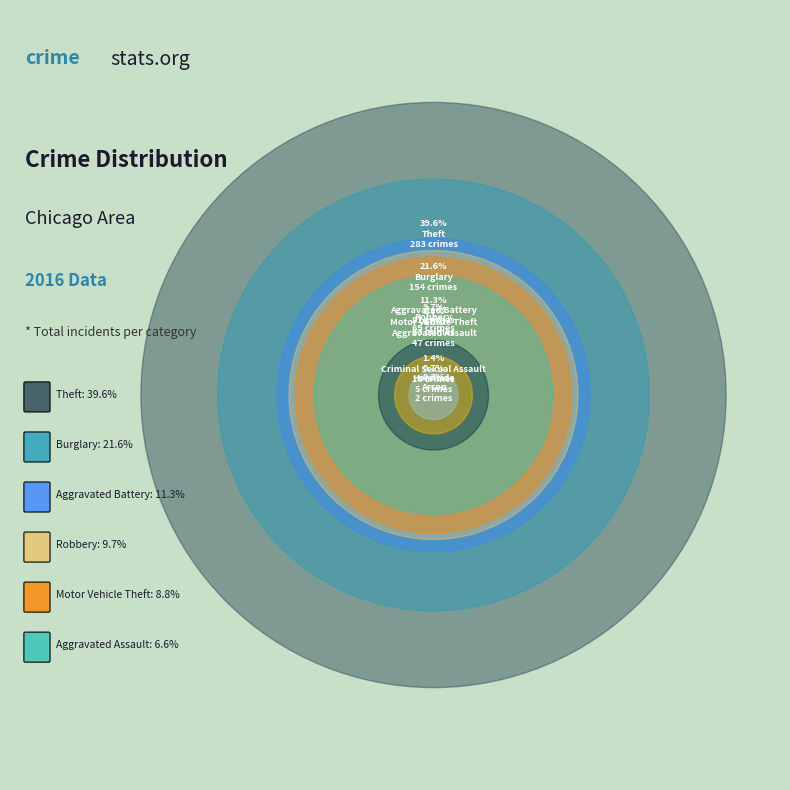

Which slice is the smallest?

Arson